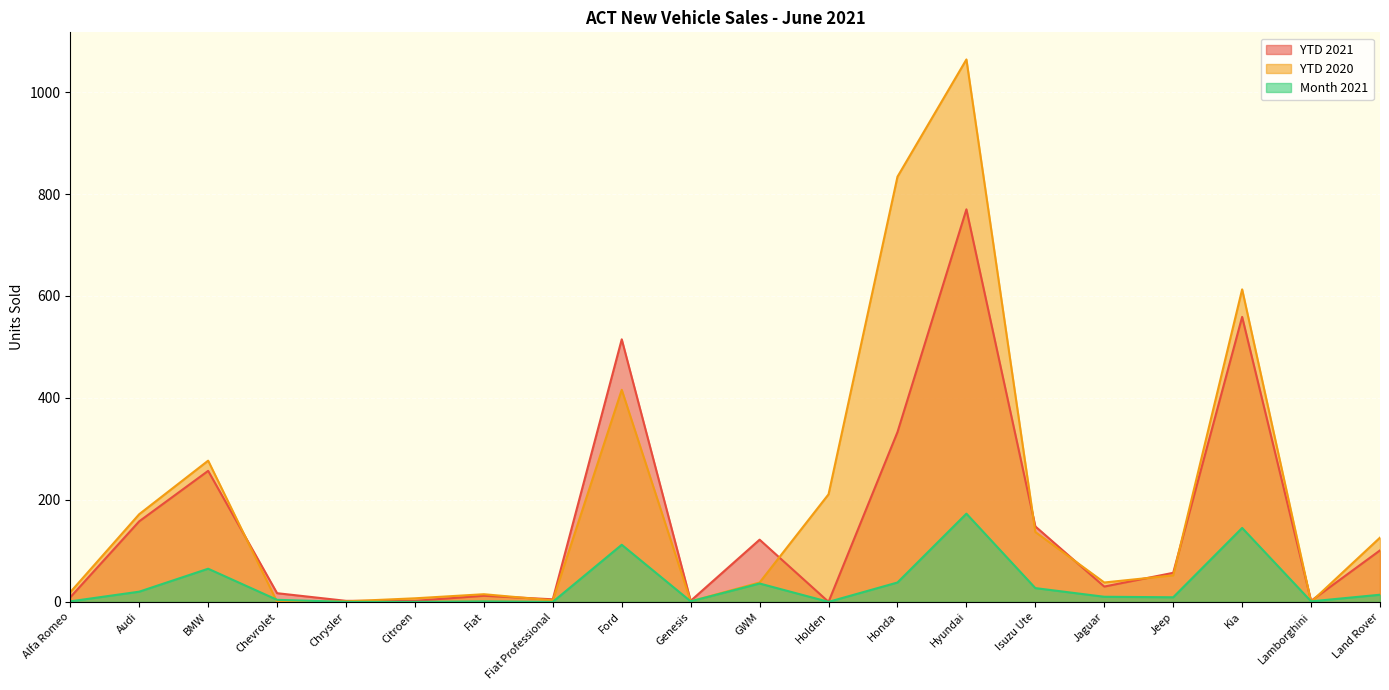

Reading left to right, what are all the values shown in this chart?

YTD 2021: 9	158	257	17	2	2	12	5	515	2	122	0	333	770	148	30	57	559	2	101
YTD 2020: 19	172	277	0	1	7	15	3	416	1	38	211	834	1064	137	38	52	613	0	126
Month 2021: 1	20	65	4	0	0	1	0	112	1	36	0	38	173	27	10	9	145	1	14